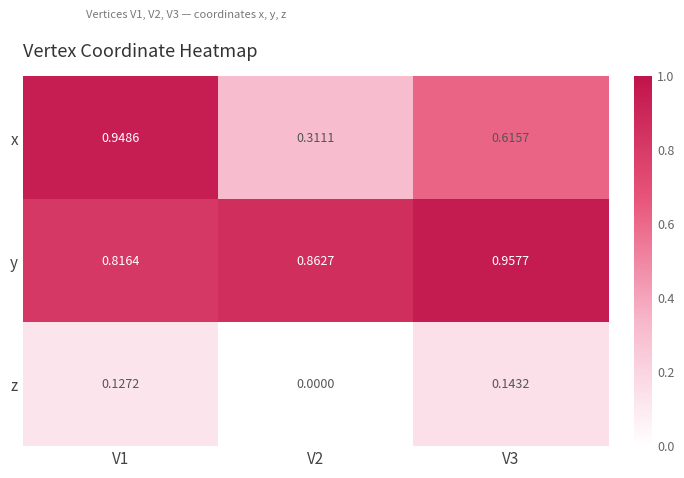

List the series in order of their overall mean, lowest first.

z, x, y